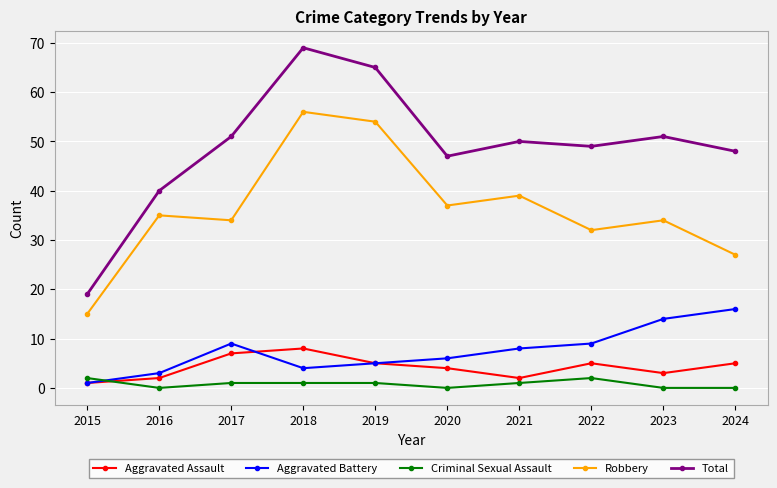

Where does the Aggravated Assault series first go above 5?

2017